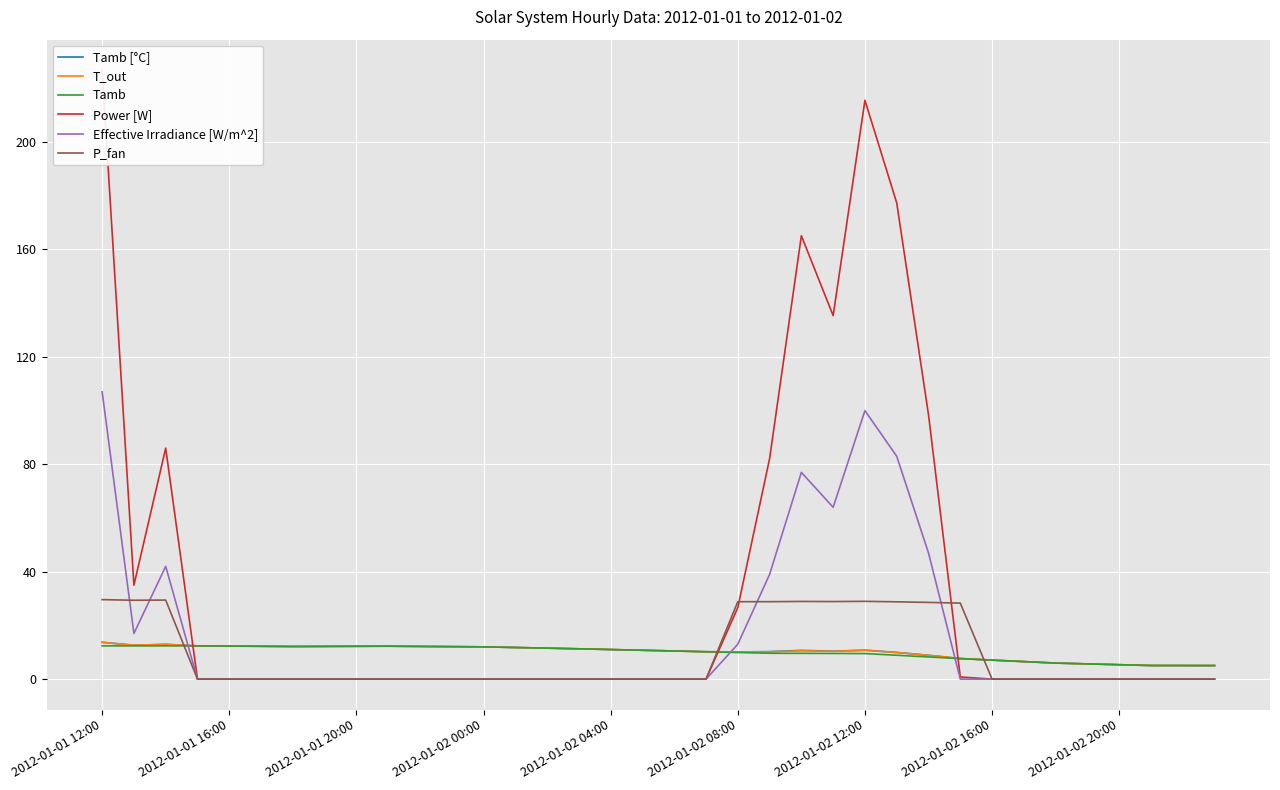

What is the maximum value for Tamb?

12.4